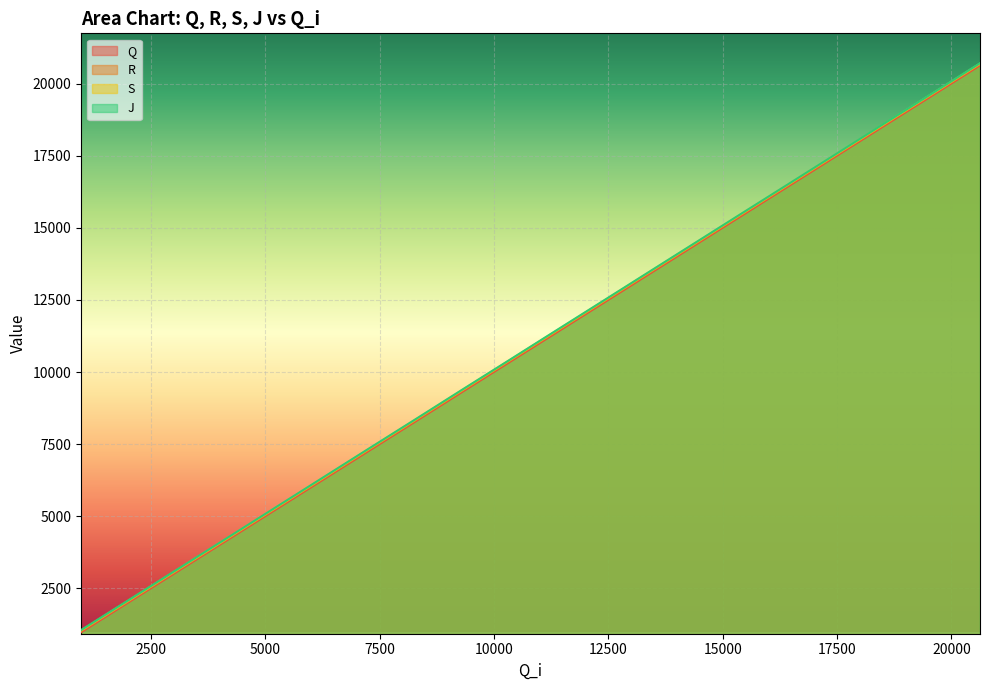

What is the sum of the R values at 9300 and 971?

10362